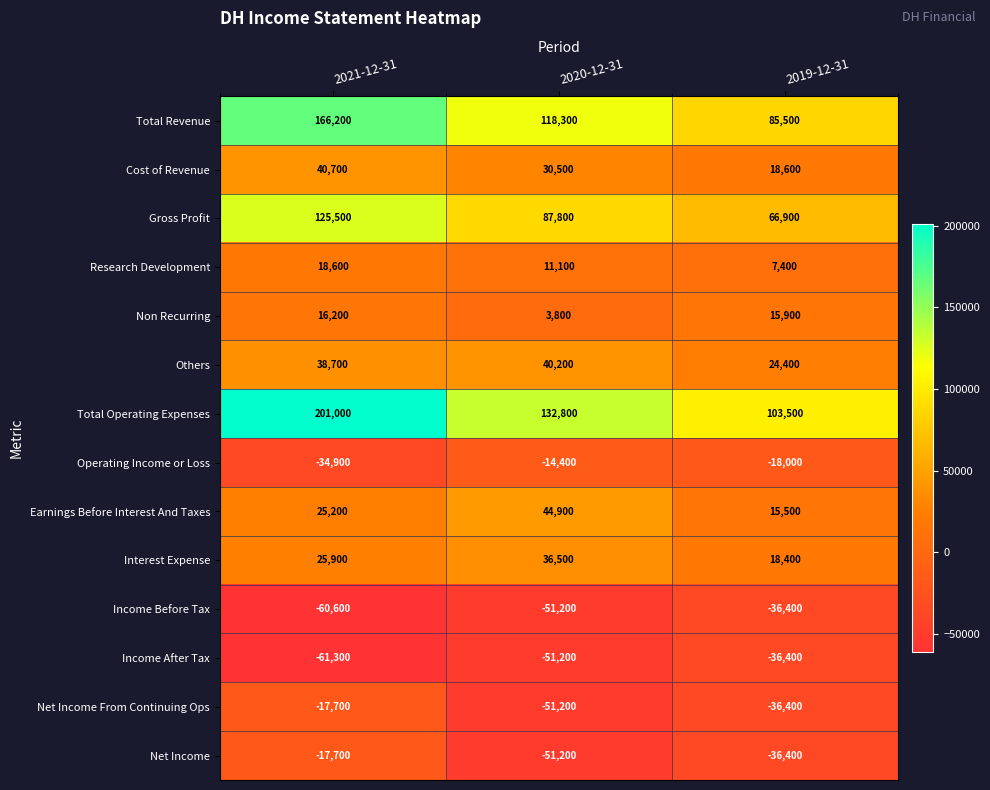

How many distinct data groups are displayed?

14